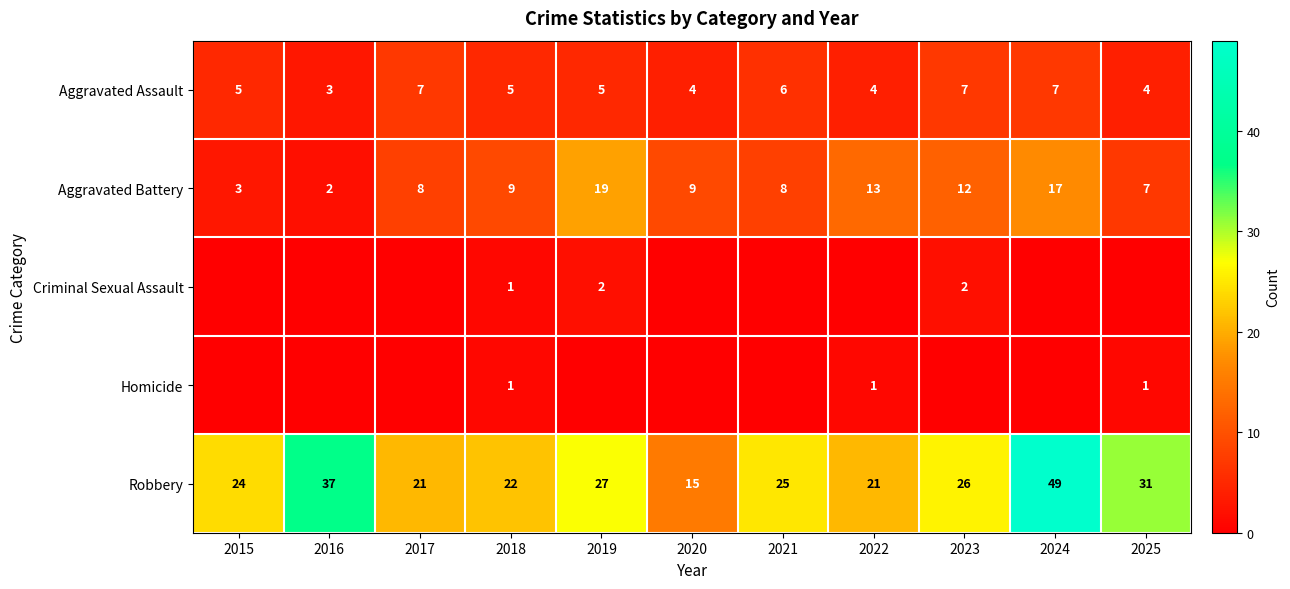

At which label does Aggravated Assault reach its minimum?

2016